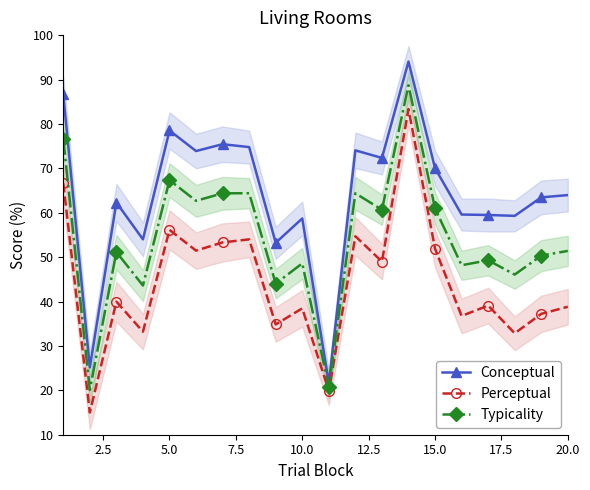

Which series has the largest total across all categories?

Conceptual